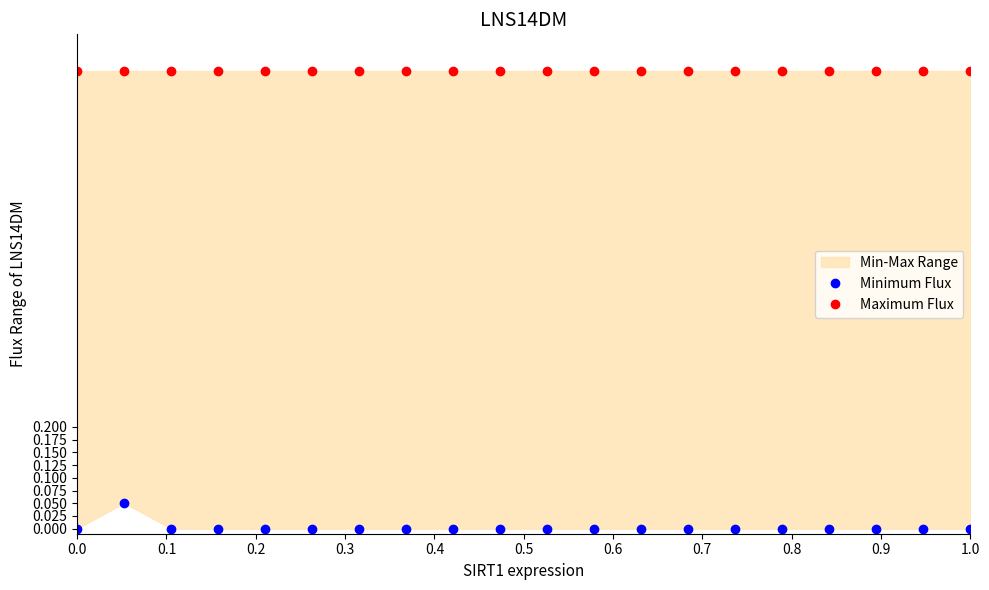

Reading left to right, list all the values displayed in this chart.

Minimum Flux: 0.0	0.1	0.0	0.0	0.0	0.0	0.0	0.0	0.0	0.0	0.0	0.0	0.0	0.0	0.0	0.0	0.0	0.0	0.0	0.0
Maximum Flux: 0.9	0.9	0.9	0.9	0.9	0.9	0.9	0.9	0.9	0.9	0.9	0.9	0.9	0.9	0.9	0.9	0.9	0.9	0.9	0.9